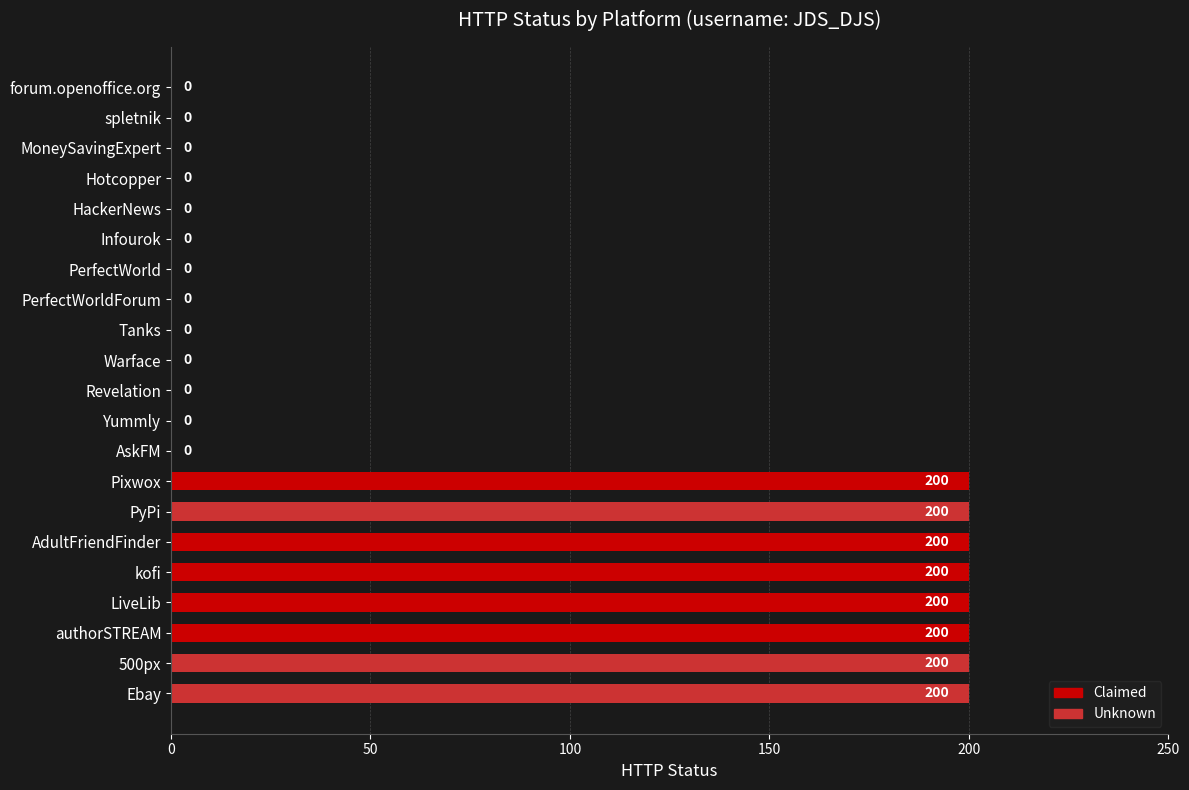

What is the sum of all values?

1600